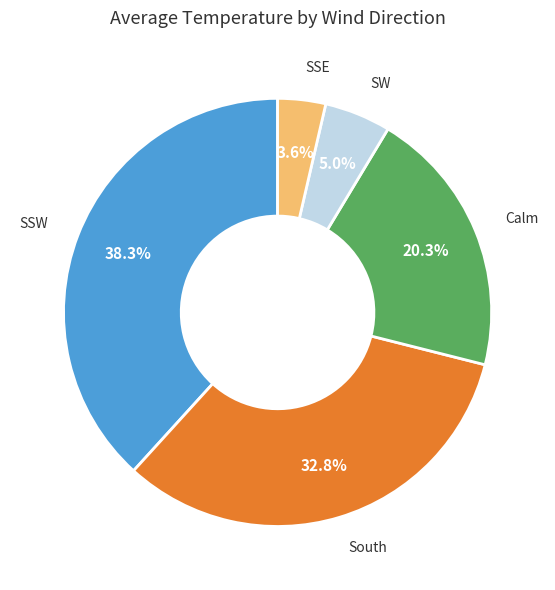

What is the smallest slice in the pie chart?

SSE